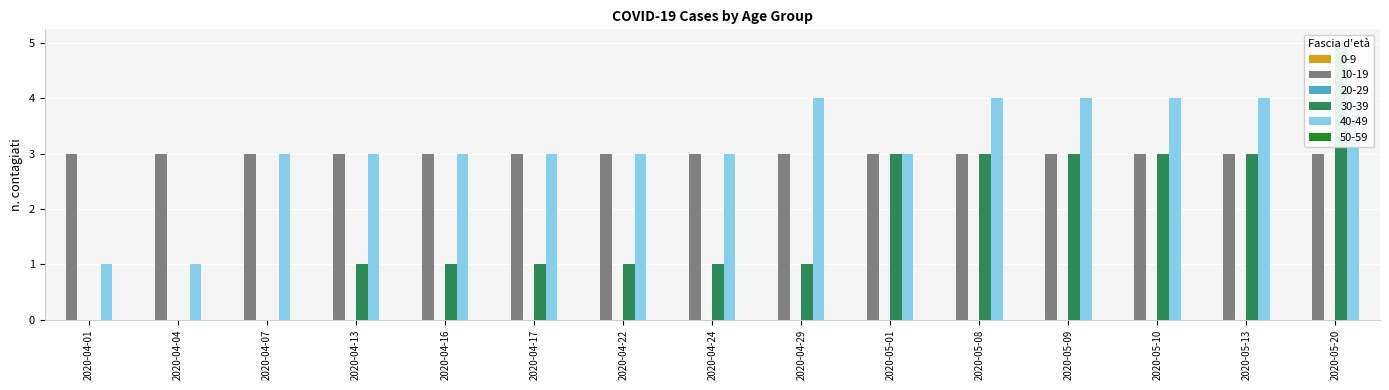

What is the approximate value of 40-49 at 2020-04-24?

3